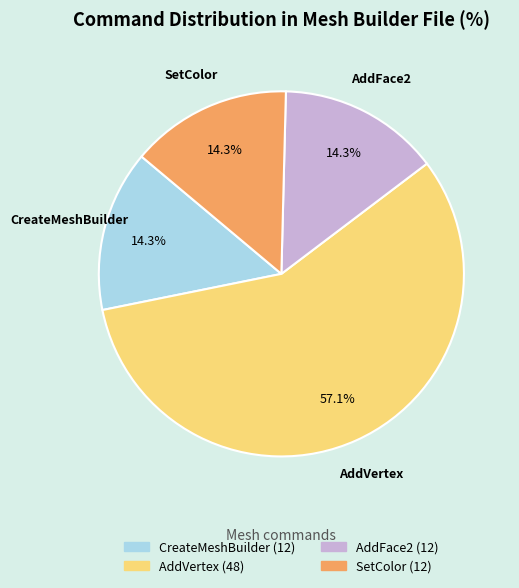

Does any single category account for the majority?

Yes